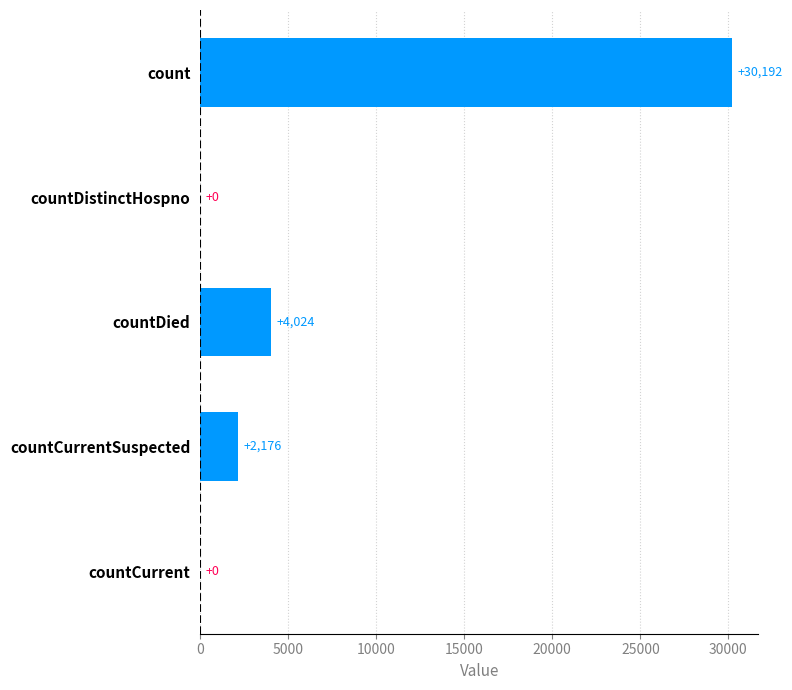

Which has a higher value, countCurrentSuspected or countCurrent?

countCurrentSuspected